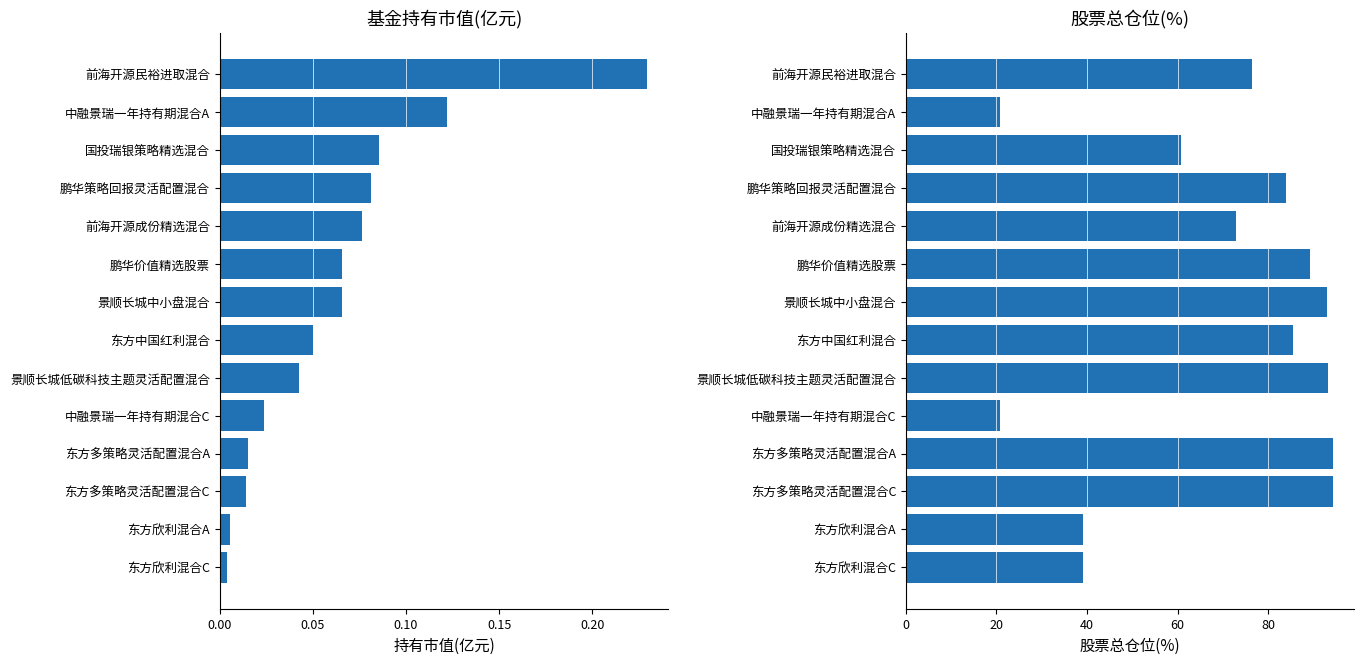

What are all the series names shown in the legend?

持有市值(亿元), 股票总仓位(%)